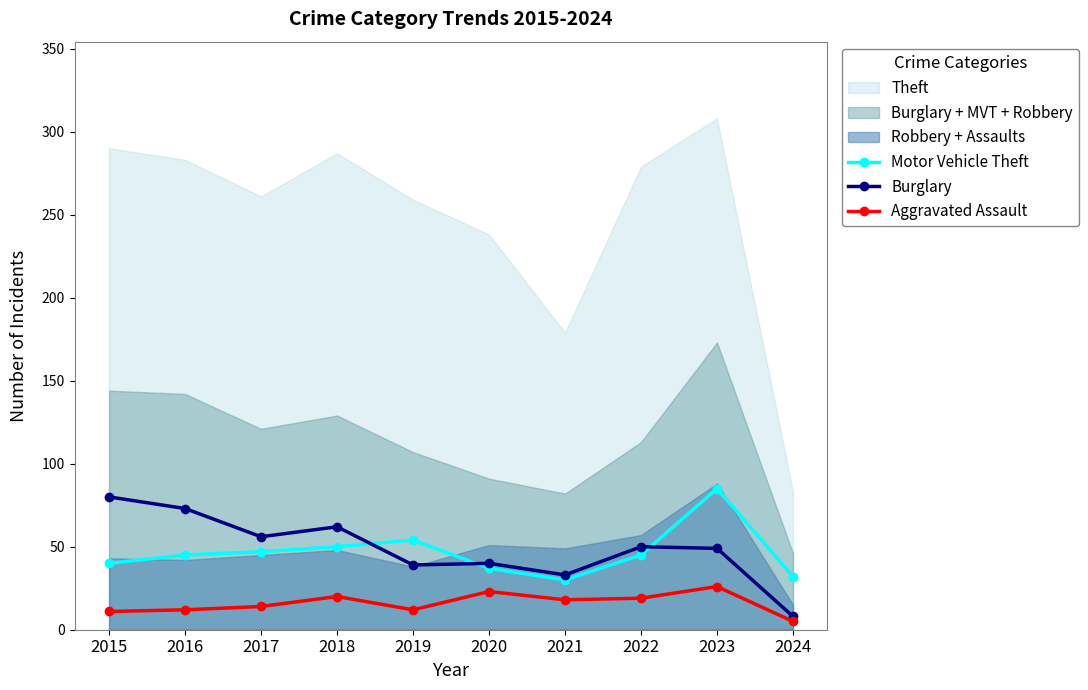

Reading right to left, list all the values displayed in this chart.

Motor Vehicle Theft: 32	85	45	30	37	54	50	47	45	40
Burglary: 8	49	50	33	40	39	62	56	73	80
Aggravated Assault: 5	26	19	18	23	12	20	14	12	11